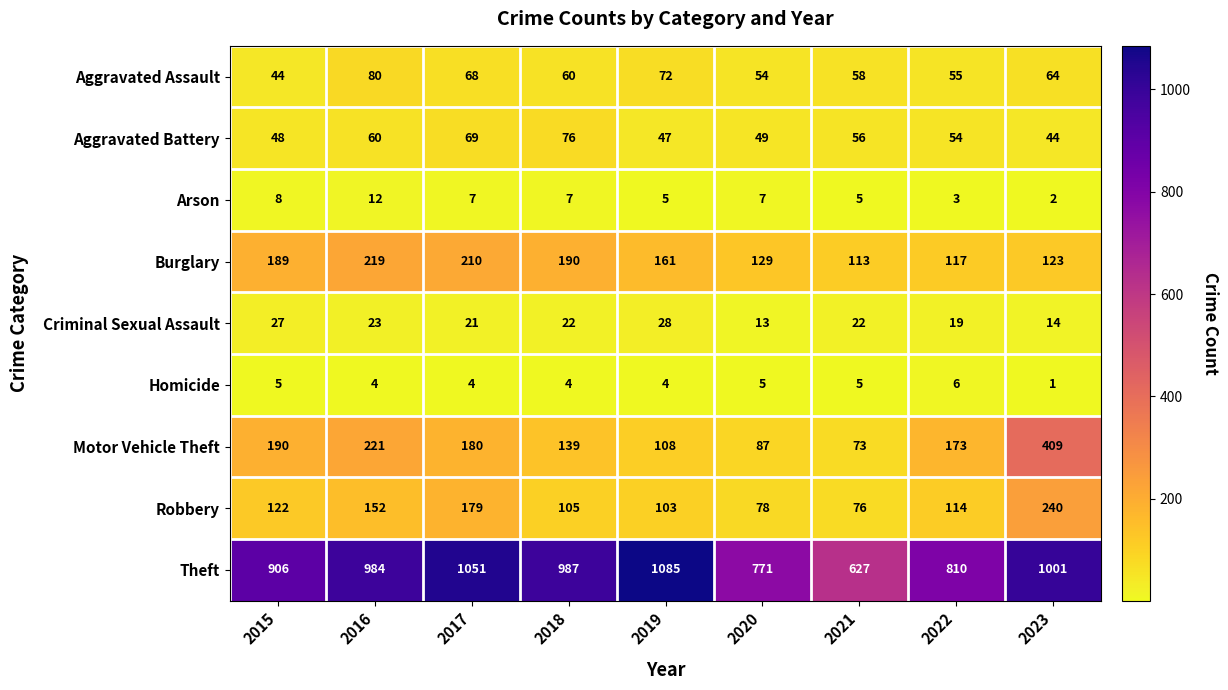

Which series has the largest range (max minus min)?

Theft